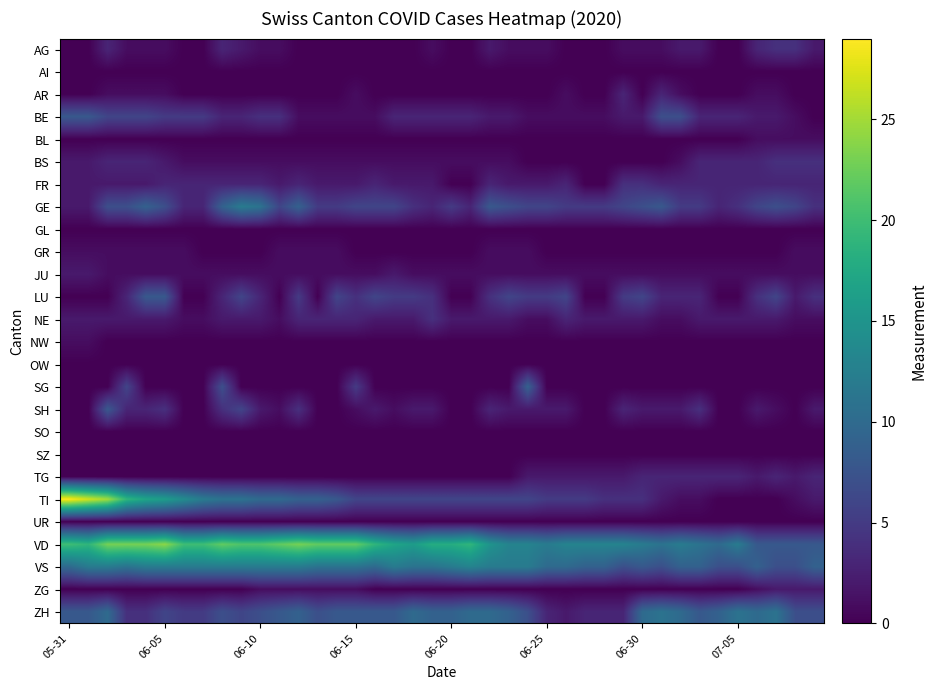

Rank the series by their maximum value, from highest to lowest.

TI, VD, VS, GE, ZH, SG, BE, LU, SH, AG, BS, FR, NE, AR, TG, JU, ZG, BL, GR, NW, AI, GL, OW, SO, SZ, UR